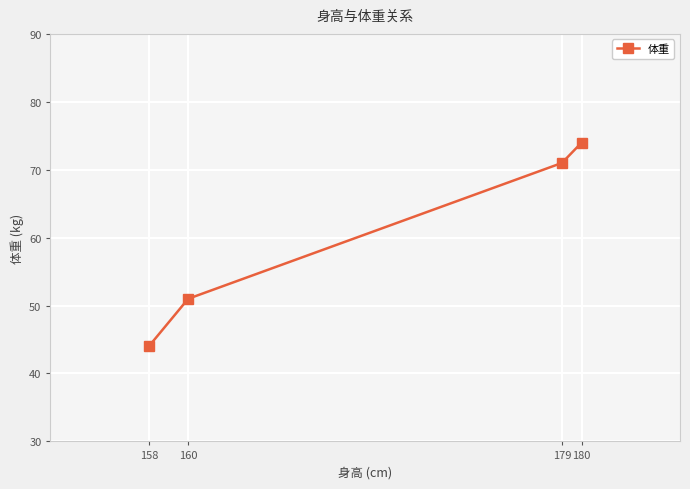

Is this an area chart (filled region under the line)?

No